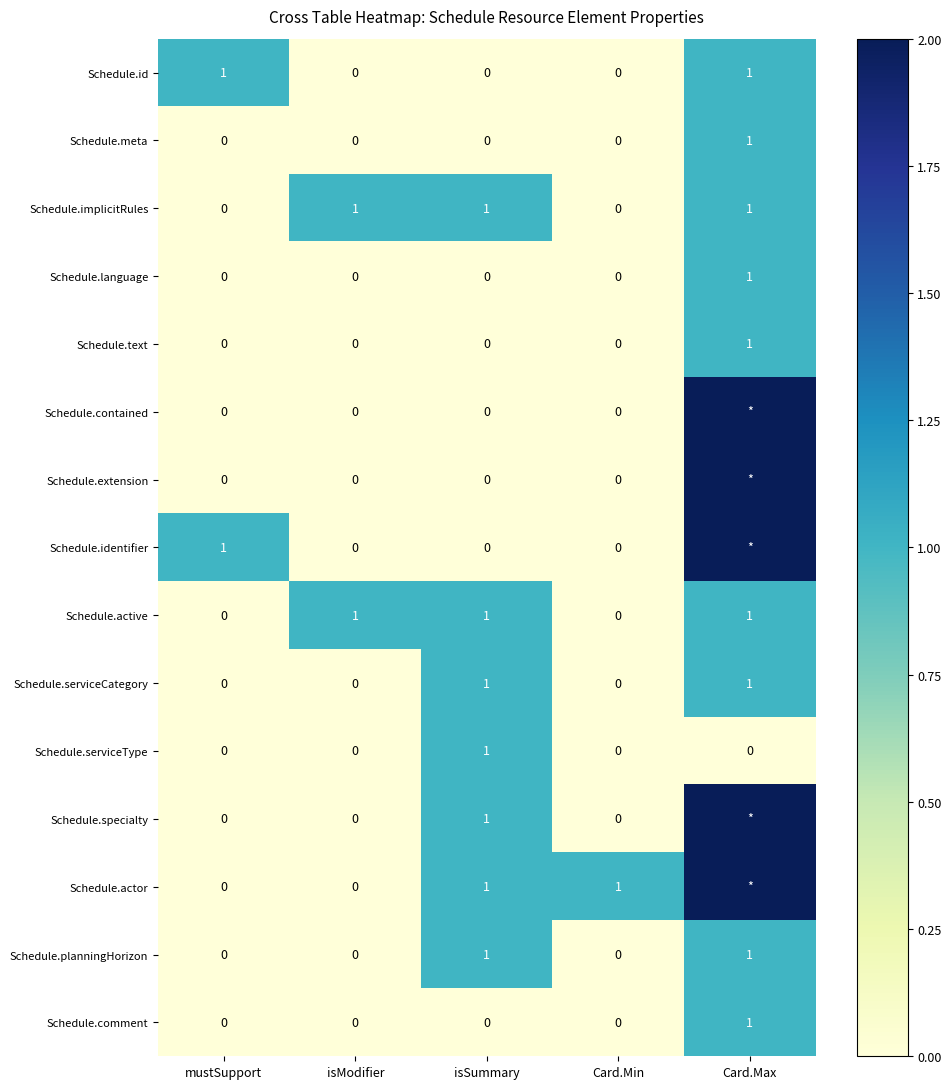

Count the number of categories in the chart.

5